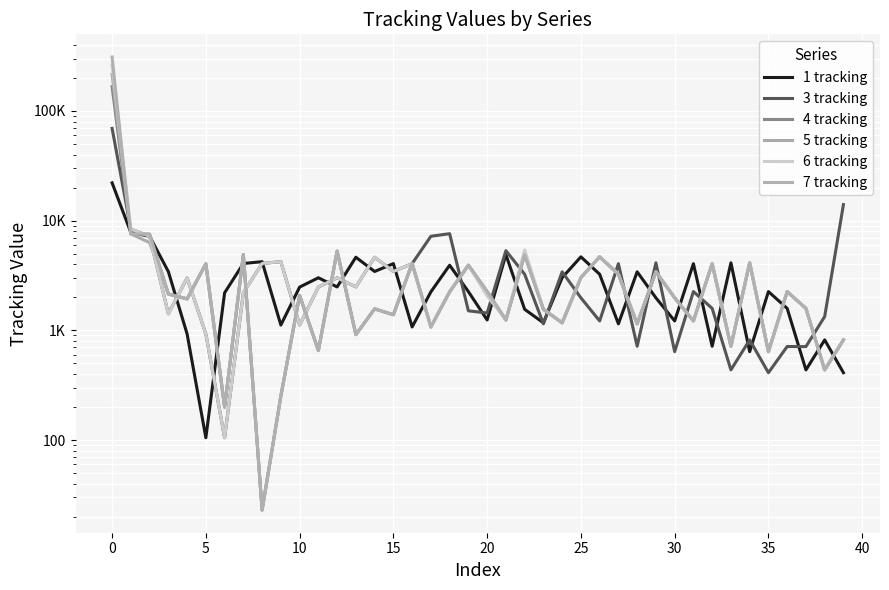

Rank the series by their maximum value, from lowest to highest.

1 tracking, 3 tracking, 4 tracking, 5 tracking, 6 tracking, 7 tracking